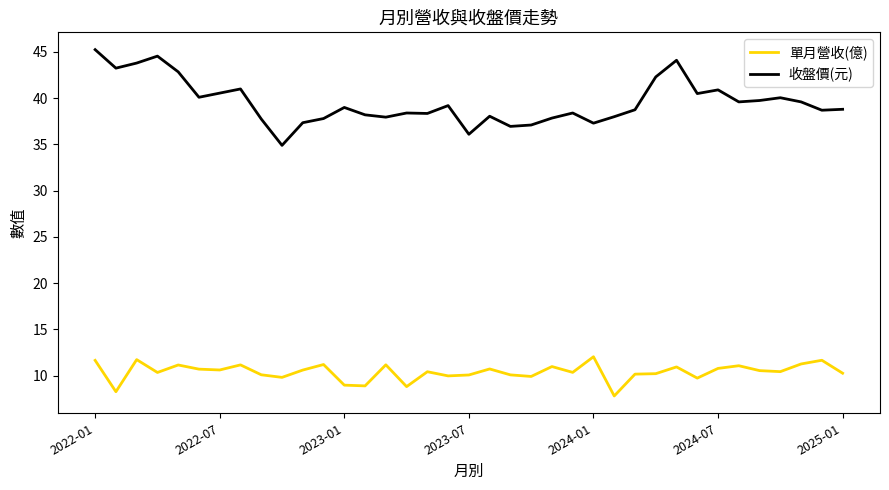

List the series in order of their peak value, lowest first.

單月營收(億), 收盤價(元)